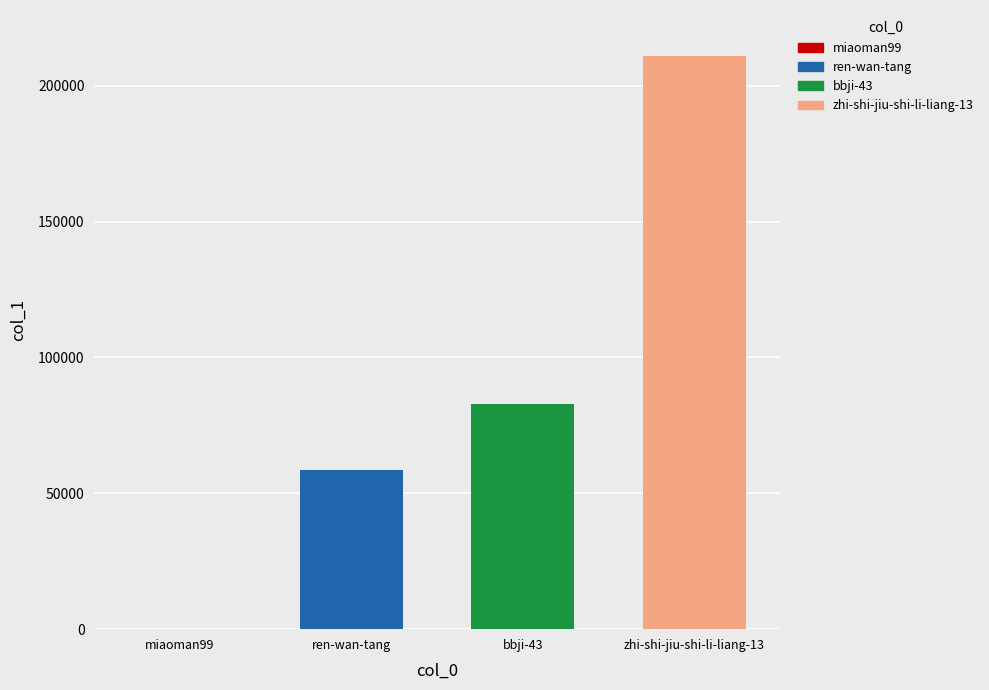

How many bars are there in total?

4